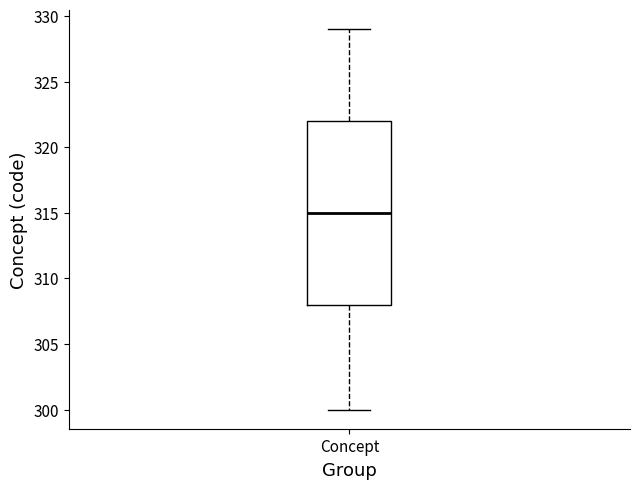

Transcribe this box plot: give where the median line is, the range the box spans, and where the two whiskers end, as read against the y-axis. The values are not printed on the chart, so give them approximately, as read against the axis.

median 315, box 308 to 322, whiskers 300 to 329